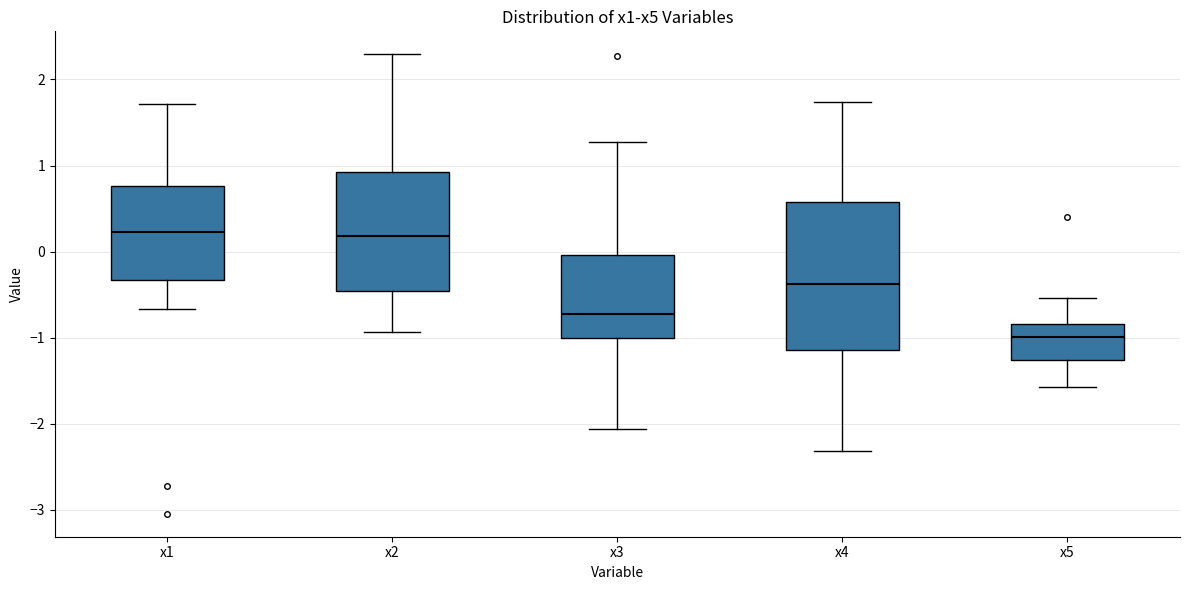

Reading left to right, read every box against the y-axis: the position of its median line, the range the box covers, and the ends of its whiskers. The values are not printed on the chart, so give them approximately, as read against the axis.

x1: median 0.2, box -0.3 to 0.8, whiskers -0.7 to 1.7
x2: median 0.2, box -0.5 to 0.9, whiskers -0.9 to 2.3
x3: median -0.7, box -1.0 to 0.0, whiskers -2.1 to 1.3
x4: median -0.4, box -1.1 to 0.6, whiskers -2.3 to 1.7
x5: median -1.0, box -1.3 to -0.8, whiskers -1.6 to -0.5